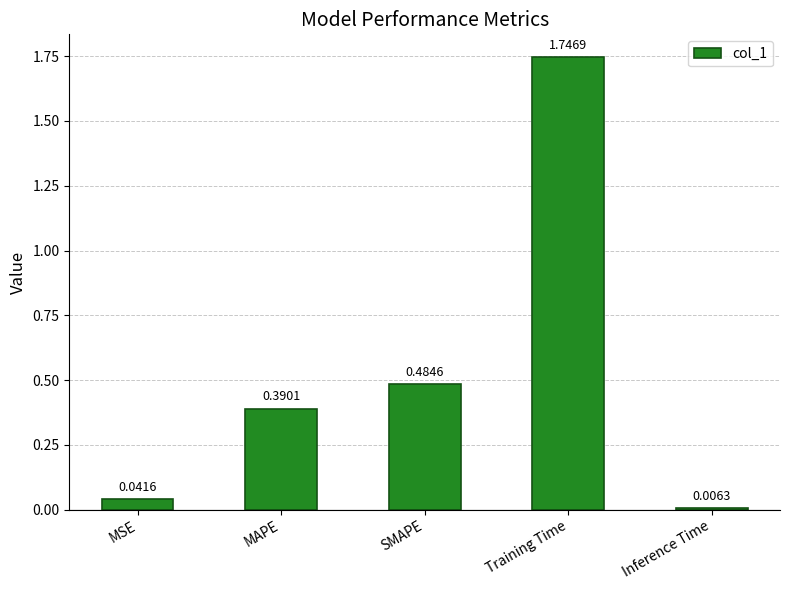

Are the bars grouped side by side (vs. stacked)?

No